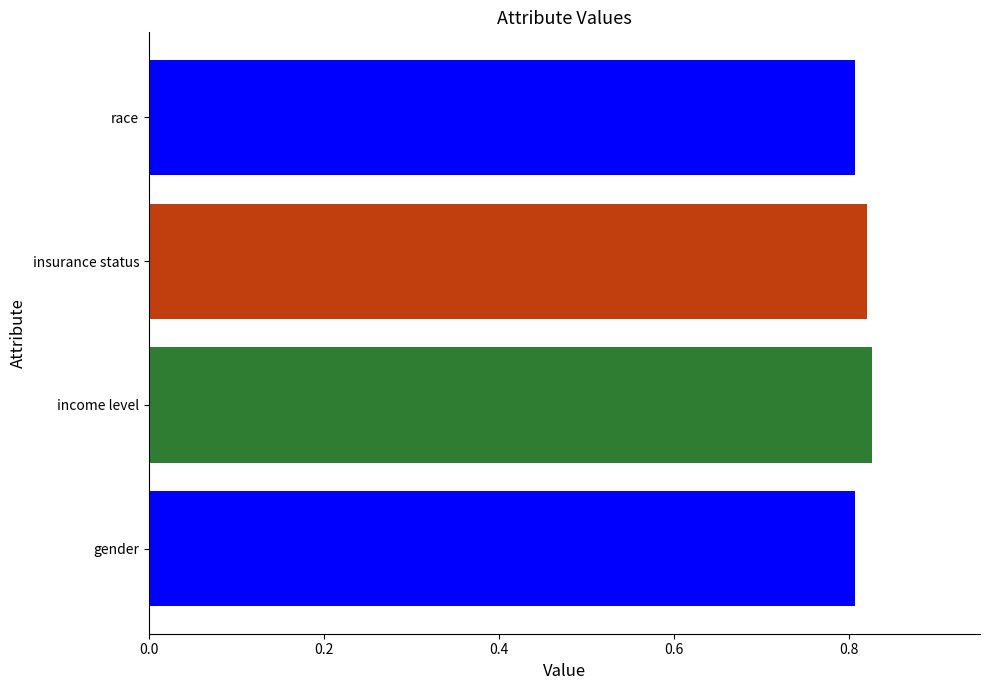

The value at insurance status is 0.8. True or false?

True